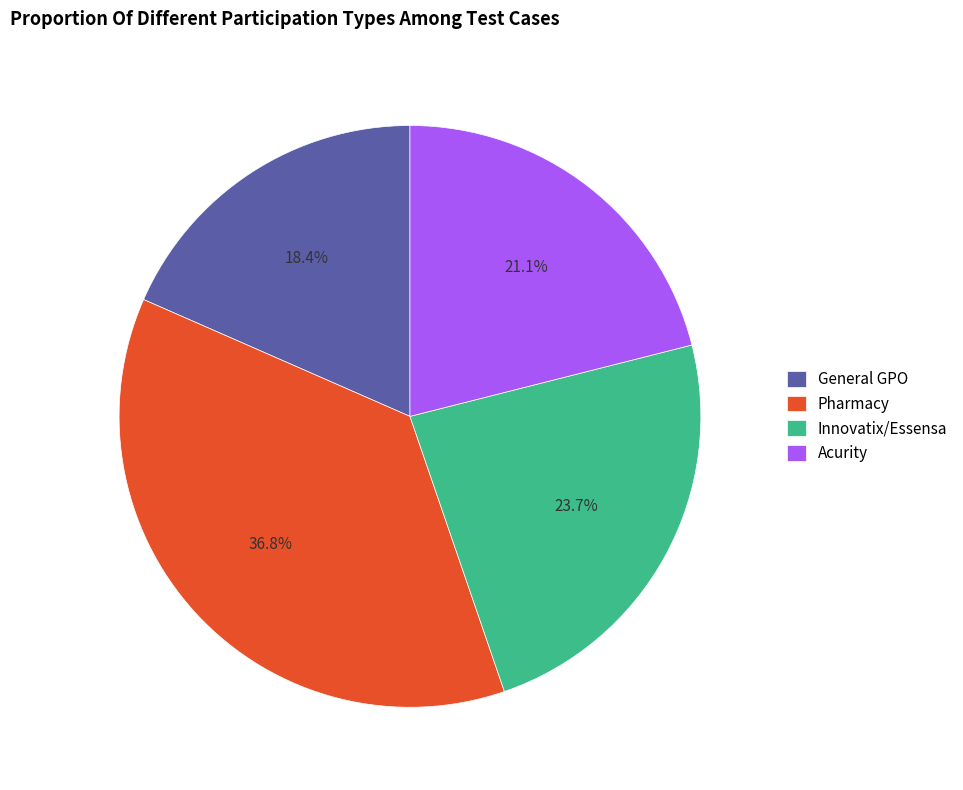

To the nearest percent, what is the difference between the largest and smallest slice percentages?

18%